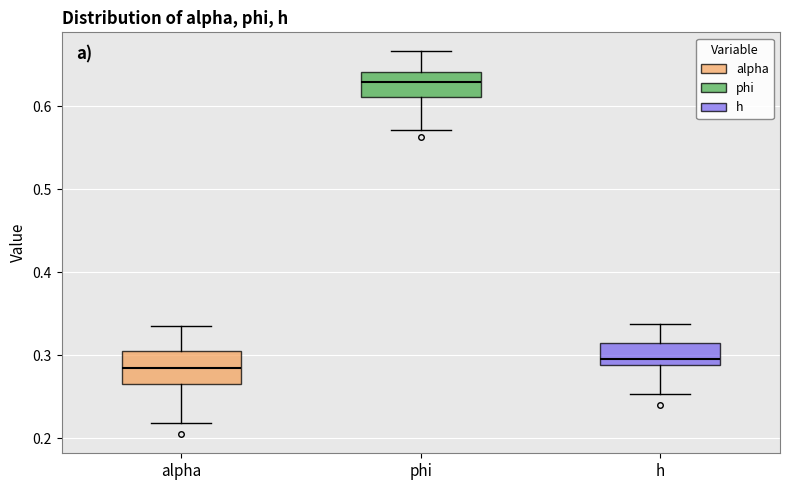

Reading left to right, read every box against the y-axis: the position of its median line, the range the box covers, and the ends of its whiskers. The values are not printed on the chart, so give them approximately, as read against the axis.

alpha: median 0.28, box 0.26 to 0.30, whiskers 0.22 to 0.34
phi: median 0.63, box 0.61 to 0.64, whiskers 0.57 to 0.67
h: median 0.30, box 0.29 to 0.31, whiskers 0.25 to 0.34